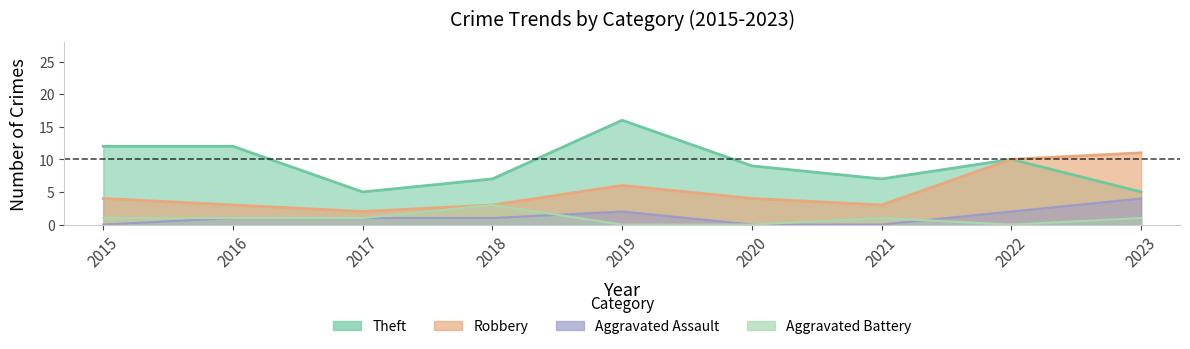

Which label corresponds to the largest value in the chart?

2019